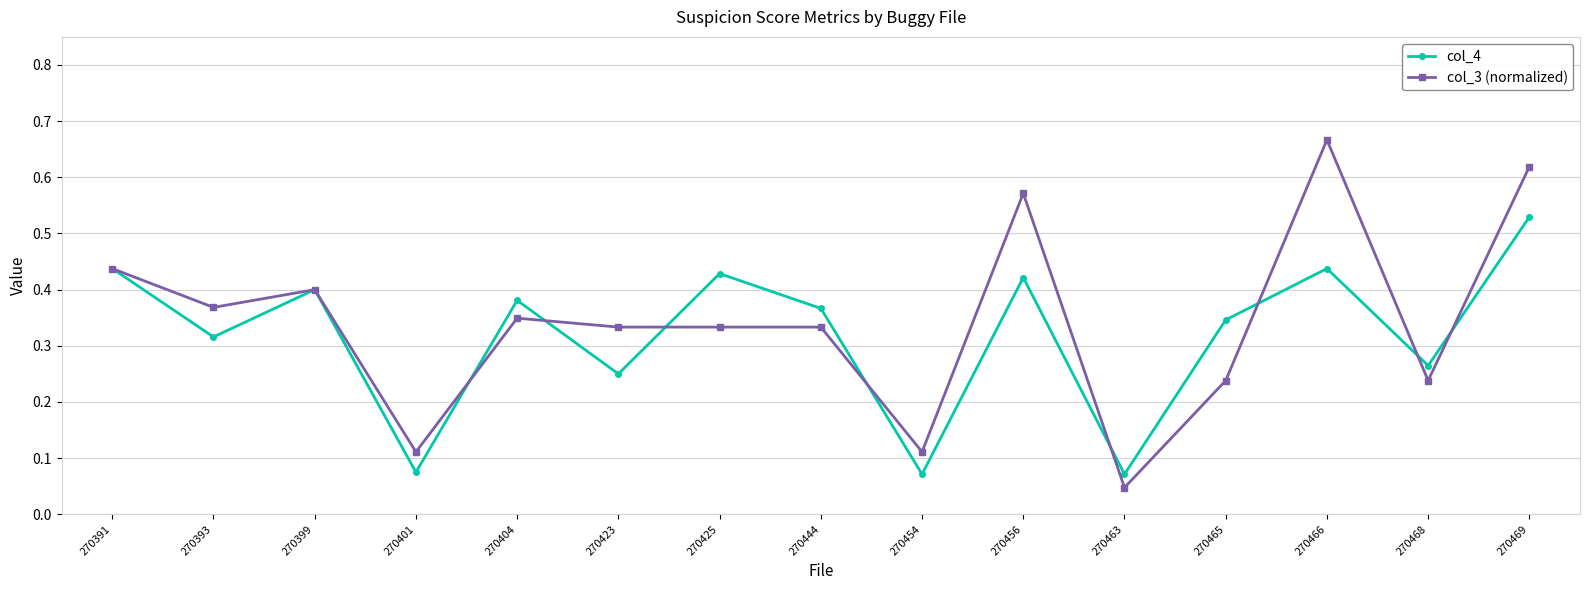

Is the value of col_3 (normalized) at 270456 greater than the value of col_4 at 270393?

Yes